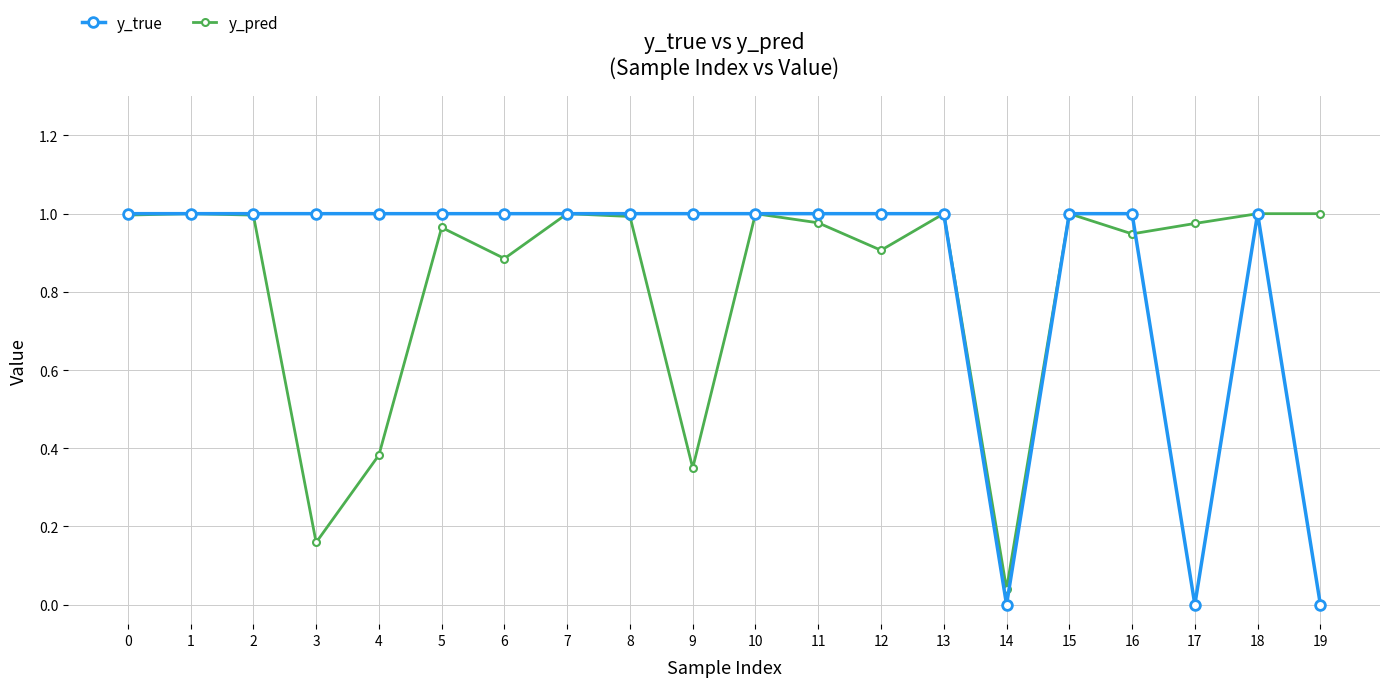

True or false: y_pred has more than 2 interior local peaks.

True